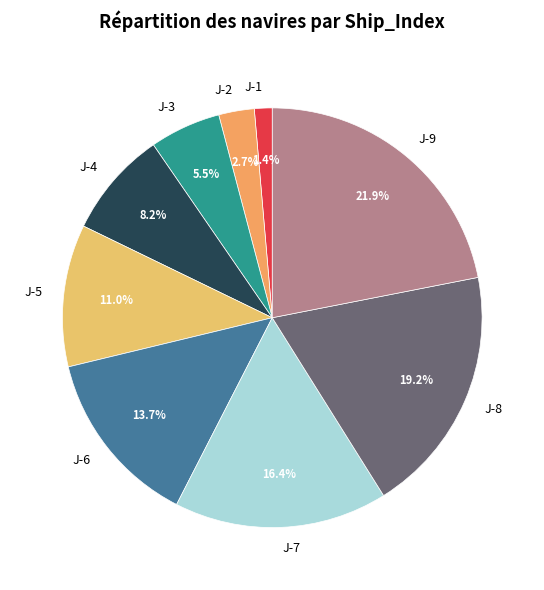

To the nearest percent, what is the difference between the J-8 and J-5 slice percentages?

8%